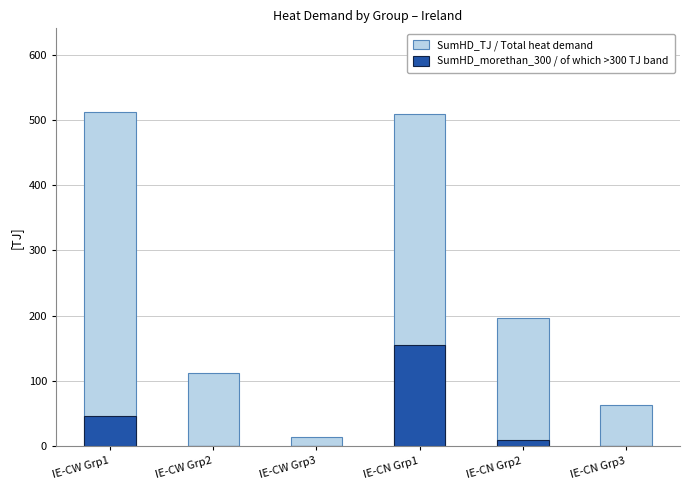

List the series in order of their peak value, lowest first.

SumHD_morethan_300 / of which >300 TJ band, SumHD_TJ / Total heat demand